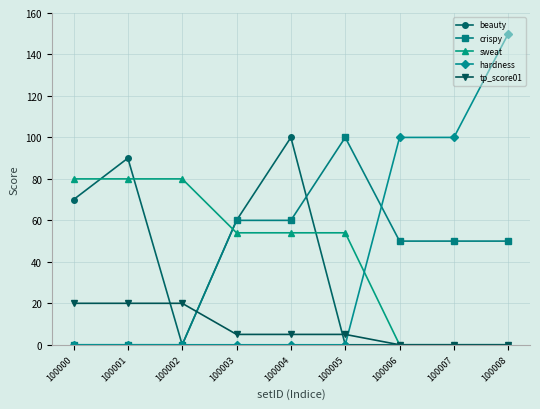

What is the total value across all series at 100005?

159